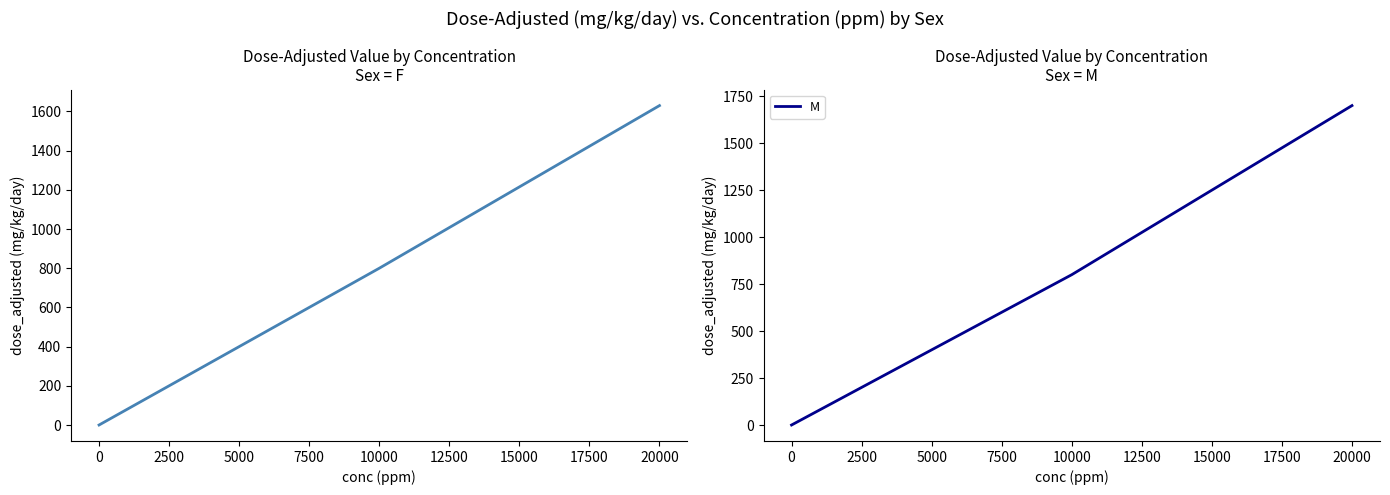

Does the chart display data point markers on the line(s)?

No